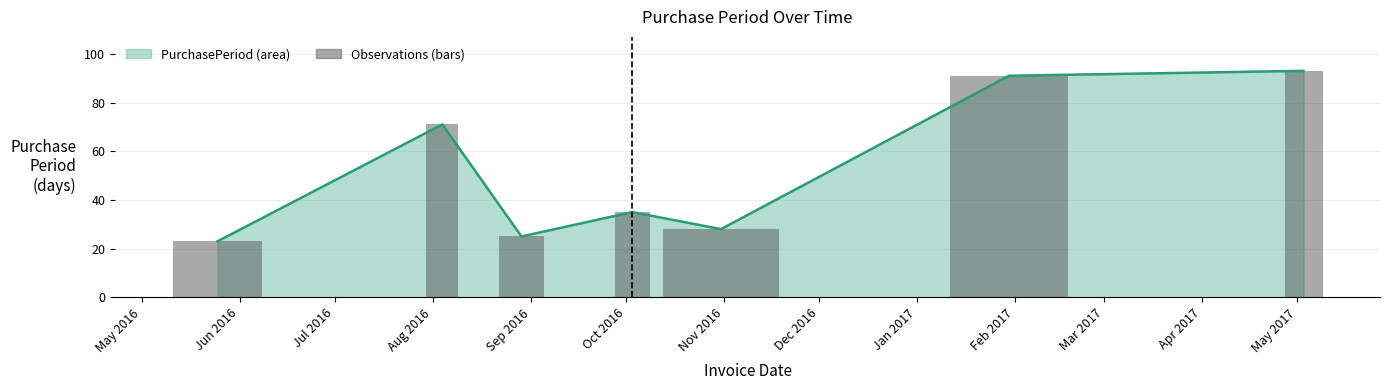

Which label corresponds to the smallest value in the chart?

Jun 2016